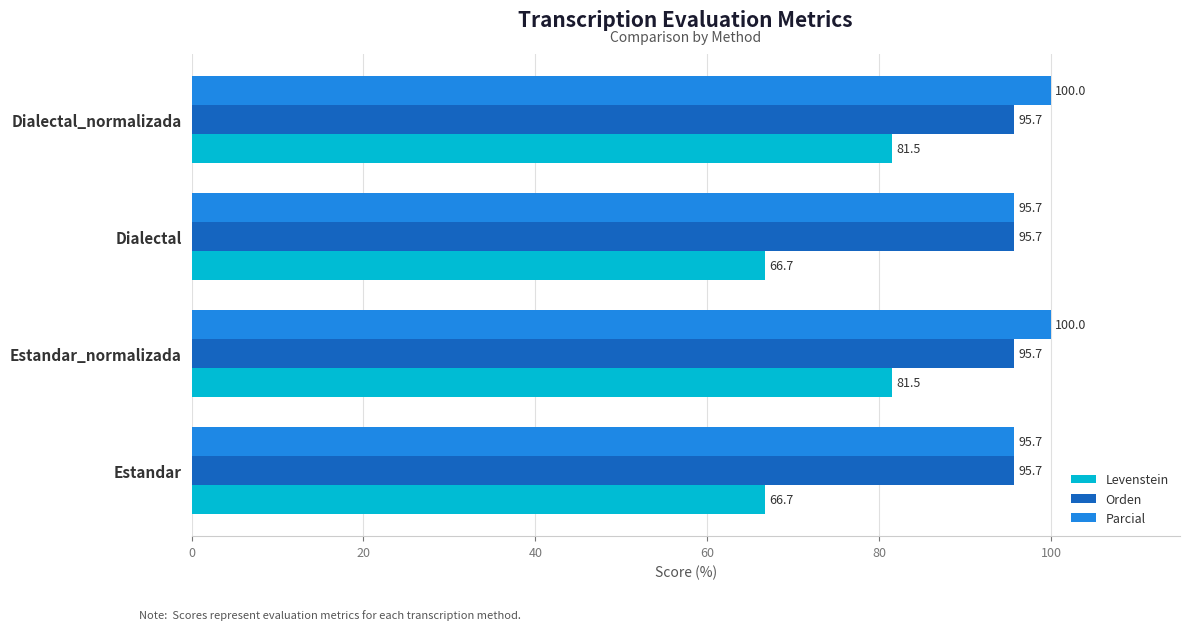

At how many categories does at least one series exceed 83?

4